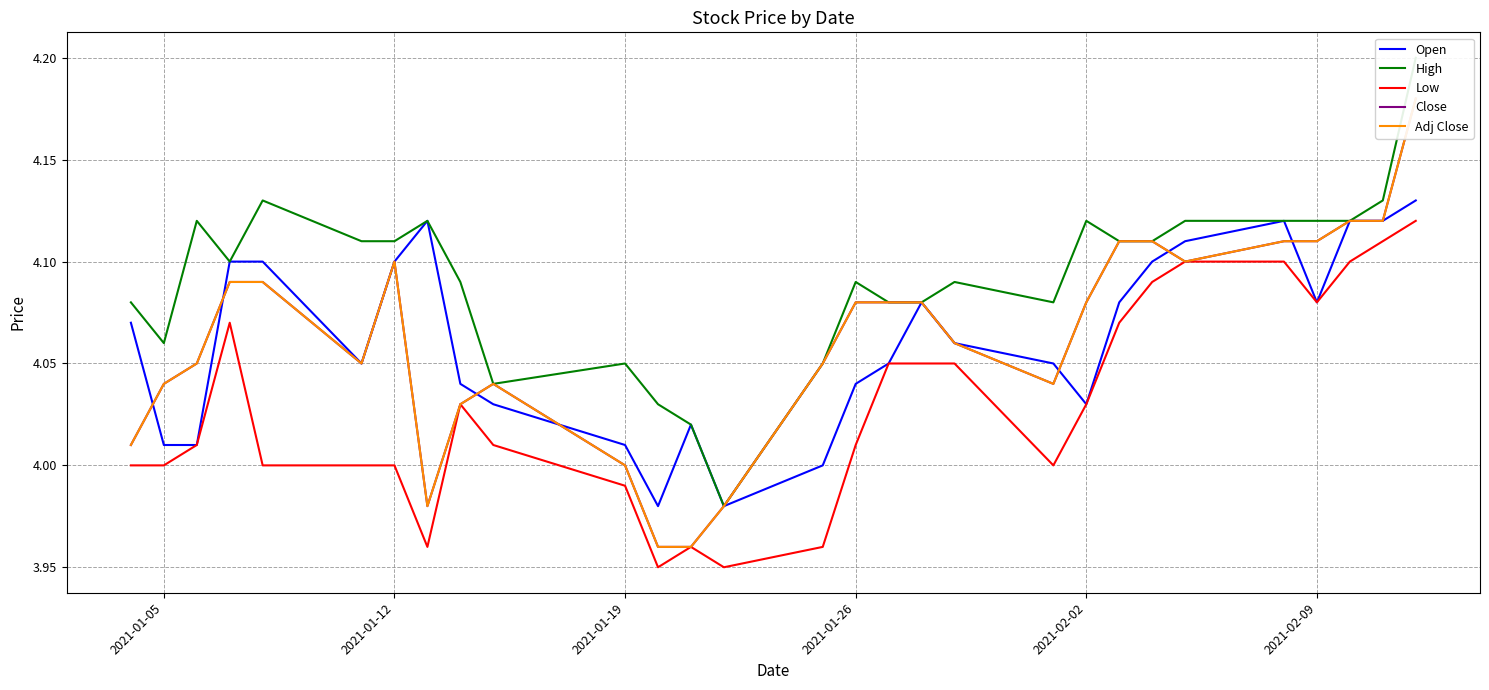

Does the chart have visible grid lines?

Yes